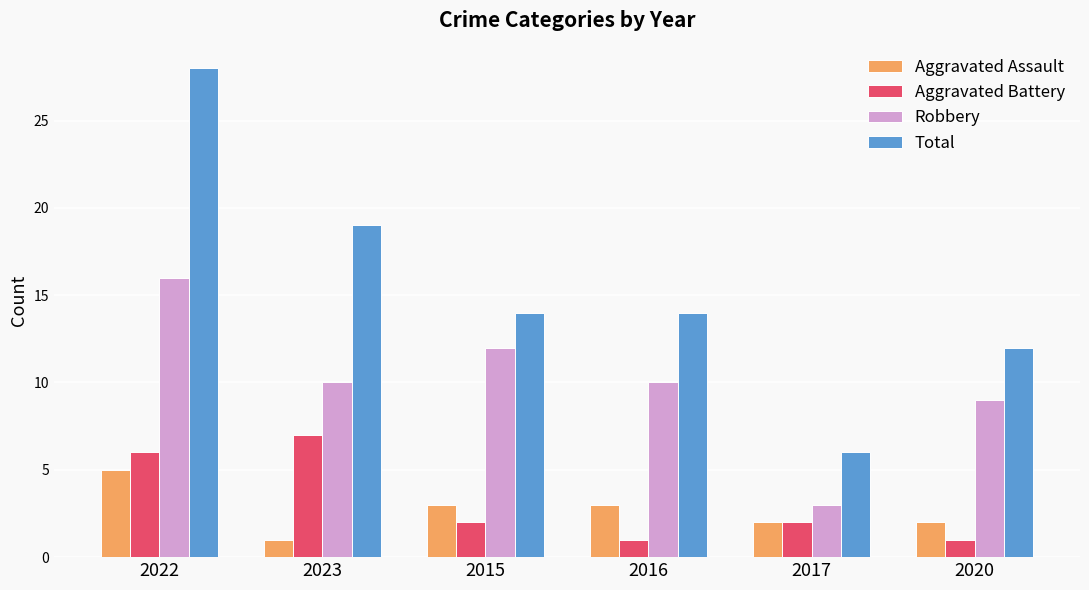

Are the bars horizontal?

No